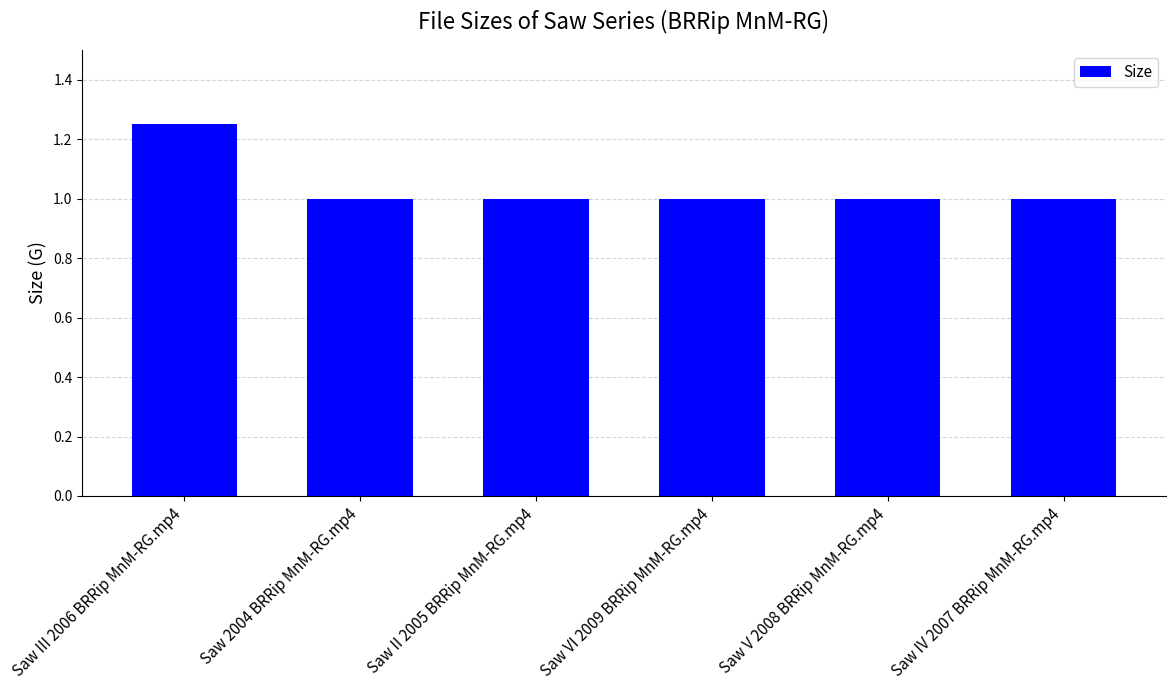

Does the chart contain stacked bars?

No